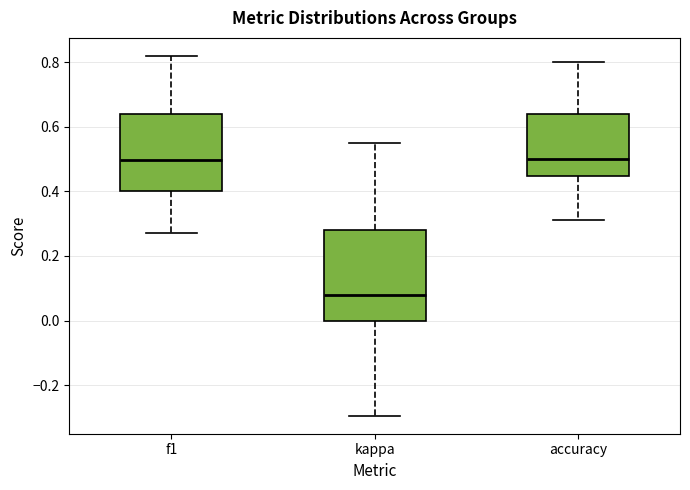

Reading left to right, read every box against the y-axis: the position of its median line, the range the box covers, and the ends of its whiskers. The values are not printed on the chart, so give them approximately, as read against the axis.

f1: median 0.50, box 0.40 to 0.64, whiskers 0.28 to 0.82
kappa: median 0.08, box 0.00 to 0.28, whiskers -0.30 to 0.56
accuracy: median 0.50, box 0.44 to 0.64, whiskers 0.32 to 0.80